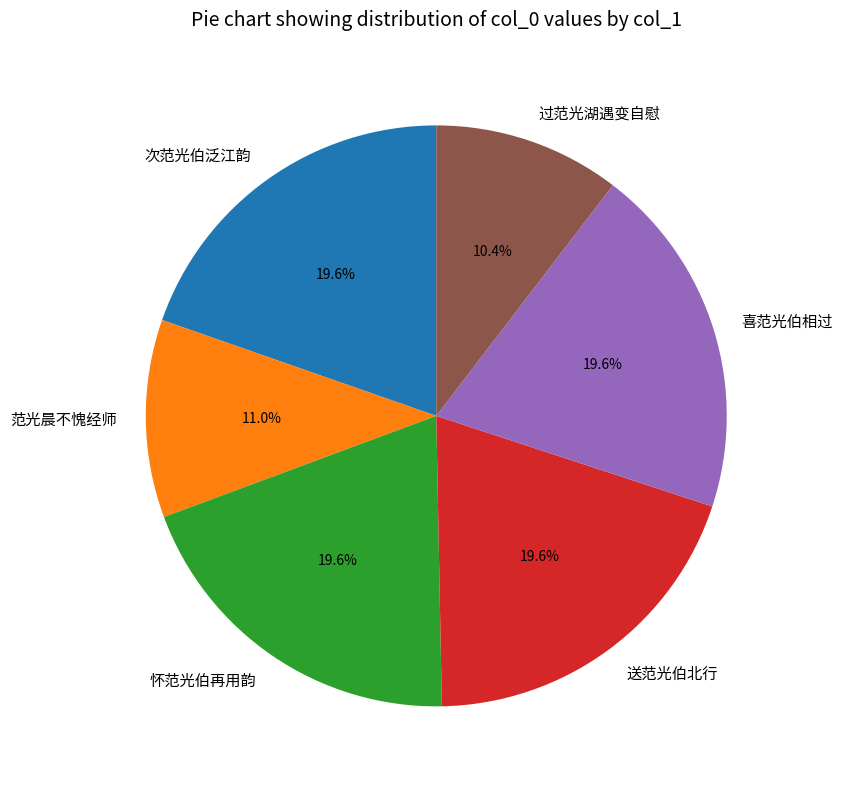

What percentage is the 喜范光伯相过 slice, to the nearest percent?

20%